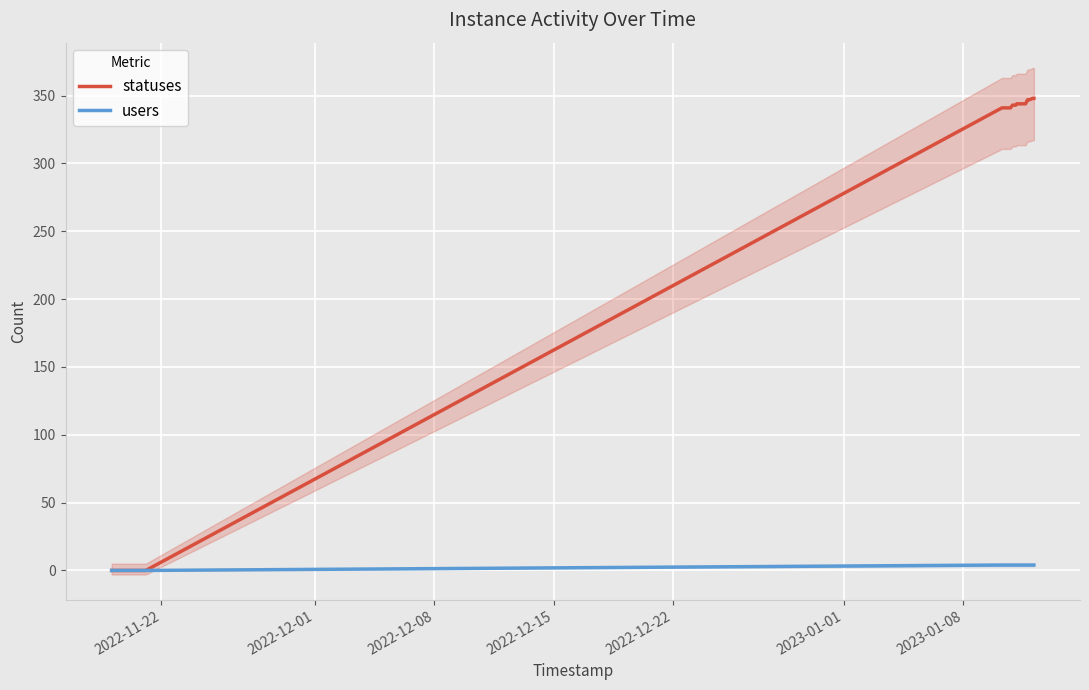

At how many categories does at least one series exceed 293?

16